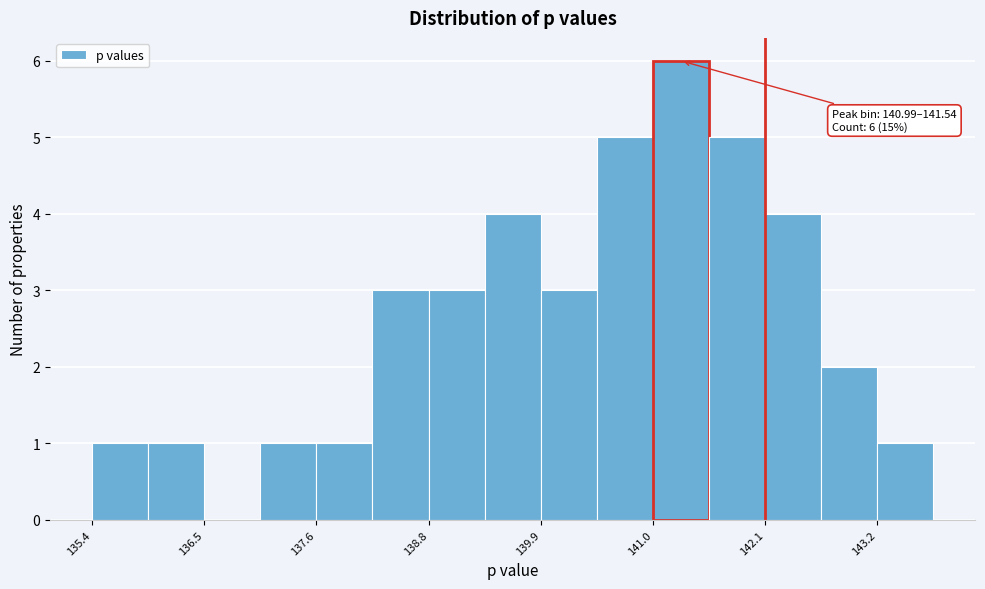

Around what value on the x-axis is the tallest bar? Give the approximate position of its centre, as read against the axis.

141.2